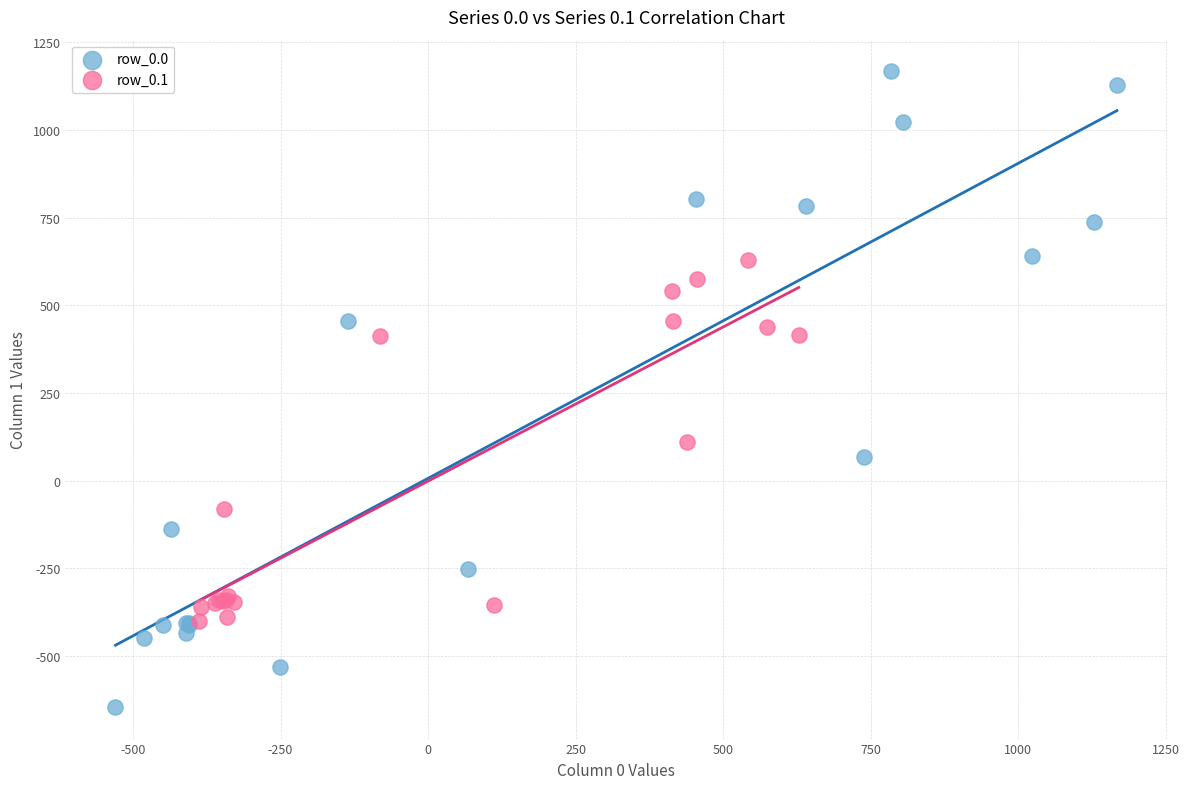

Which series has the largest Y range (max minus min)?

row_0.0